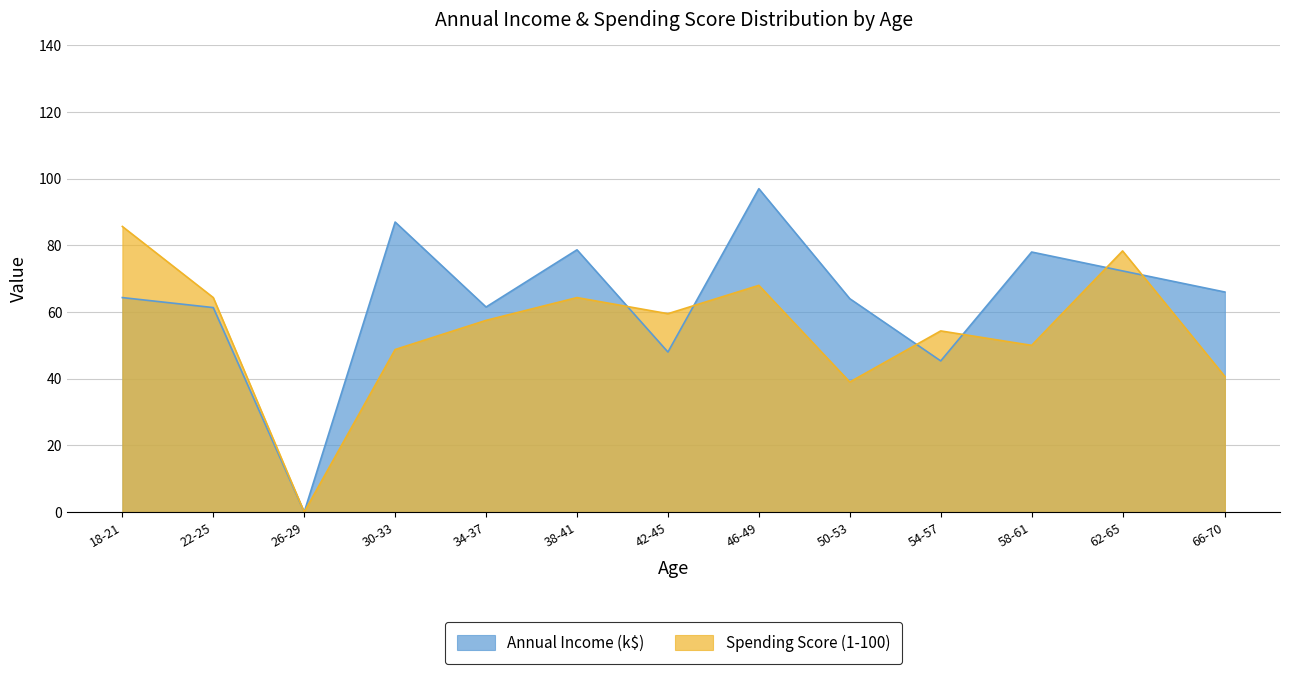

Which series changed the most between 0 and 12?

Spending Score (1-100)